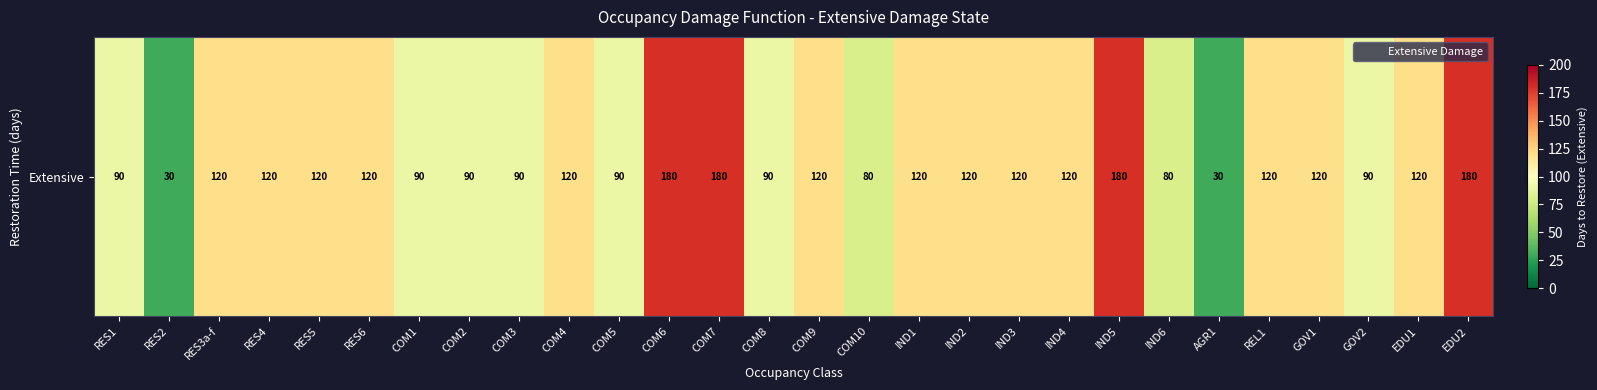

Reading right to left, transcribe all the data shown in this chart.

EDU2=180	EDU1=120	GOV2=90	GOV1=120	REL1=120	AGR1=30	IND6=80	IND5=180	IND4=120	IND3=120	IND2=120	IND1=120	COM10=80	COM9=120	COM8=90	COM7=180	COM6=180	COM5=90	COM4=120	COM3=90	COM2=90	COM1=90	RES6=120	RES5=120	RES4=120	RES3a-f=120	RES2=30	RES1=90